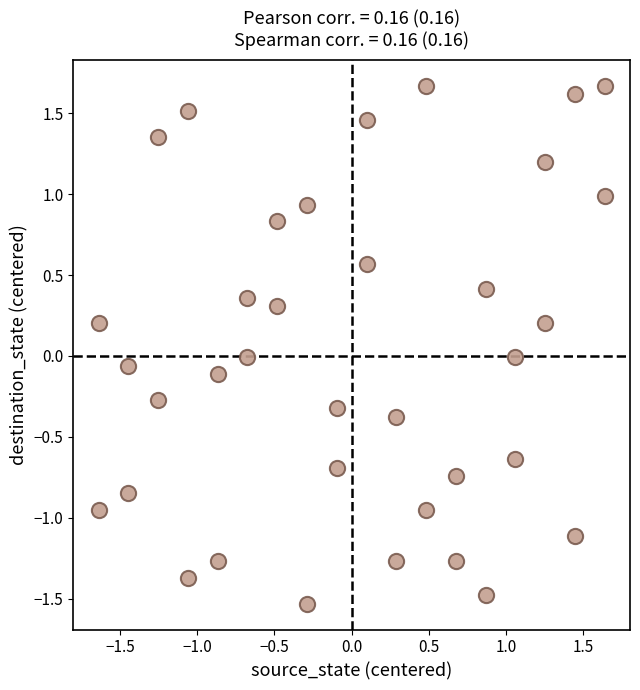

What is the range of X values (max minus min)?

3.3